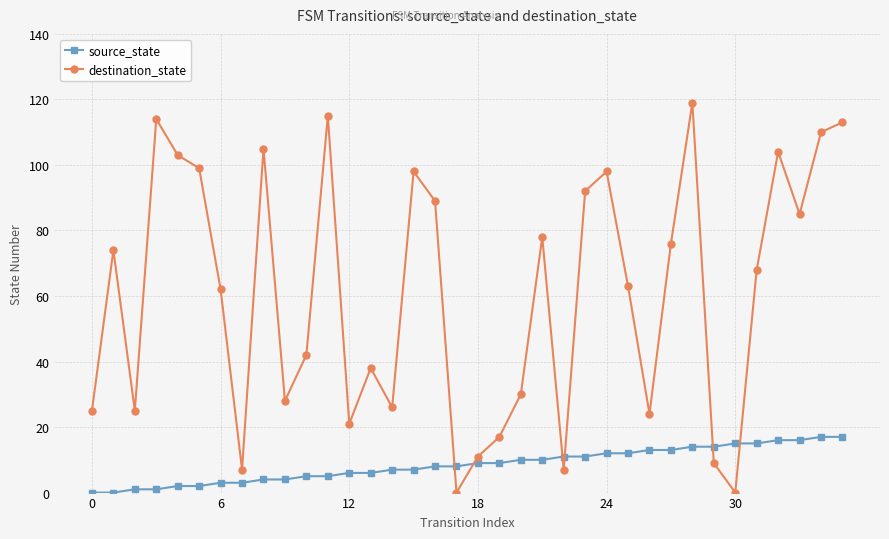

Rank the series by their average value, from highest to lowest.

destination_state, source_state